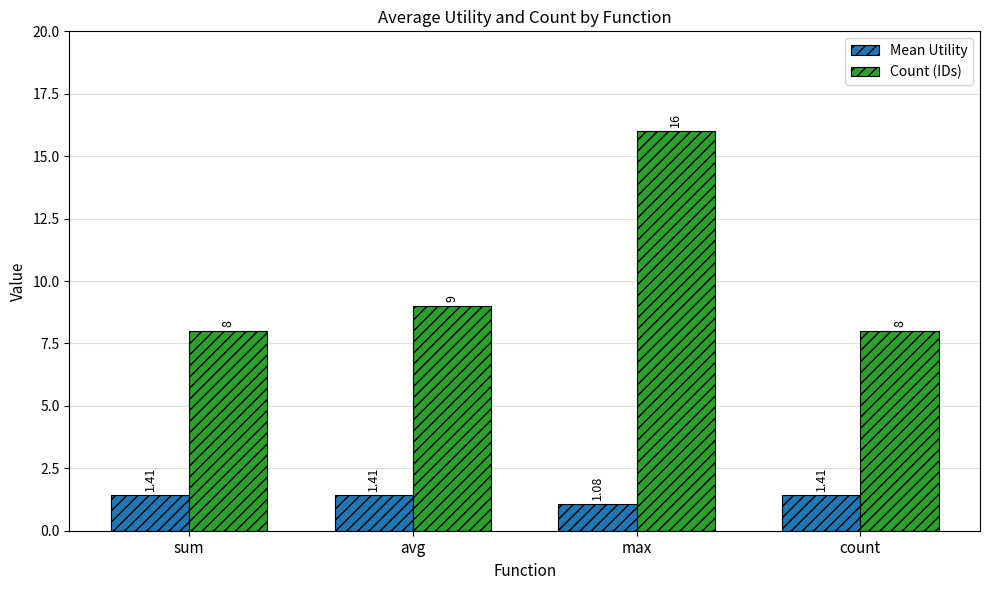

What is the difference between the second highest and minimum values in the Count (IDs) series?

1.0